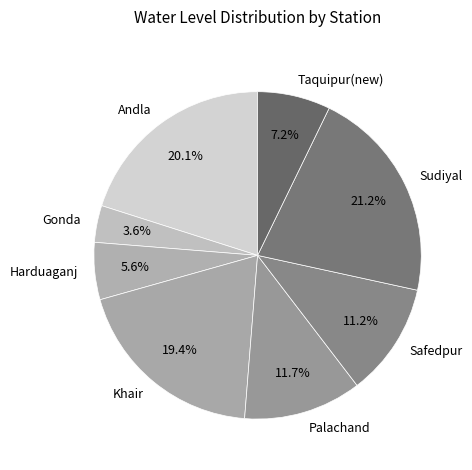

Which has a higher value, Palachand or Gonda?

Palachand